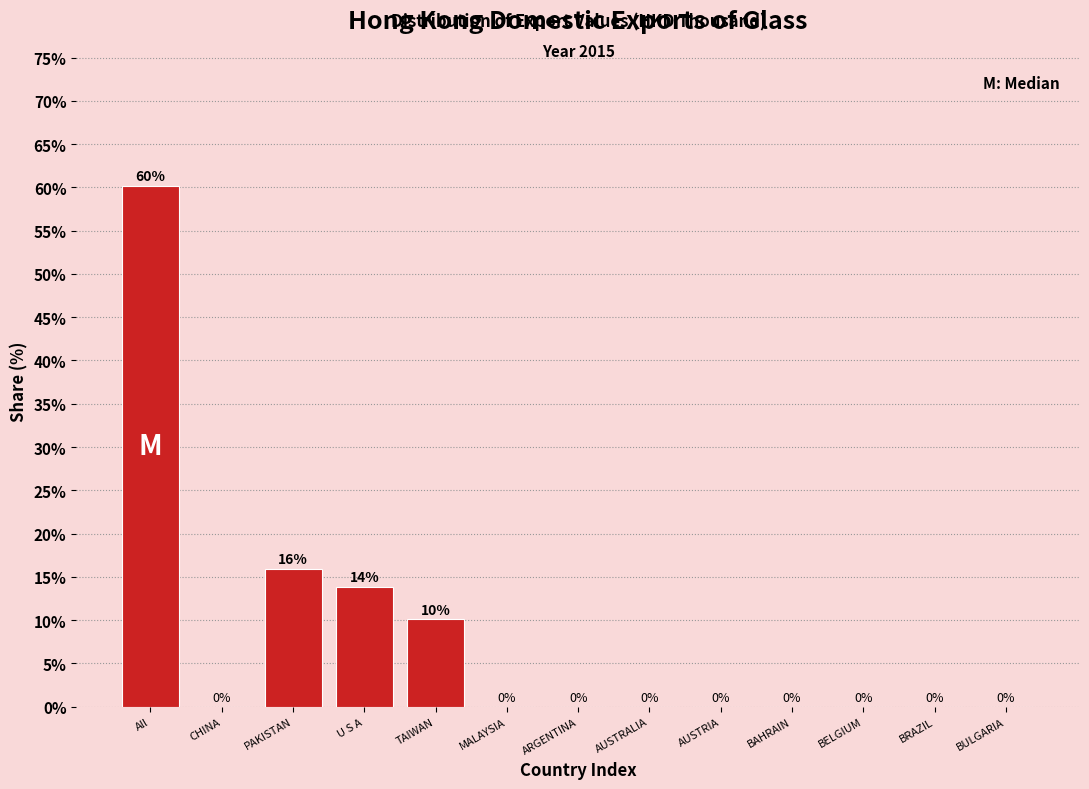

Where is the data nearest to the value 30?

PAKISTAN